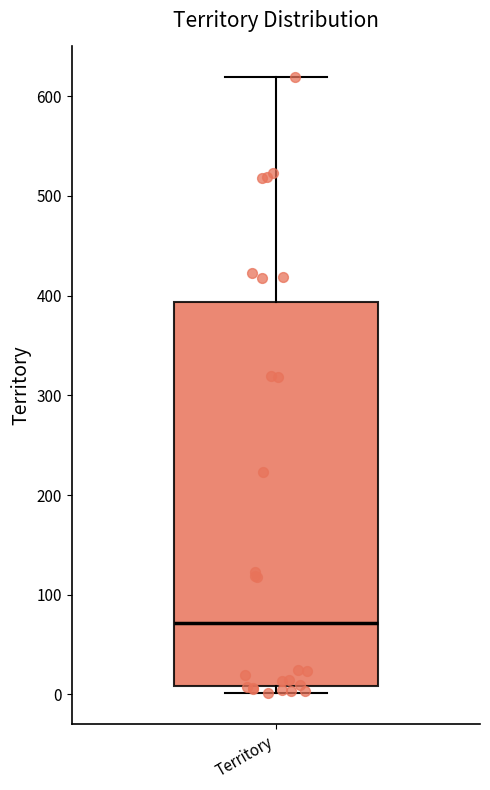

Read this box plot against the y-axis: the position of the median line, the range covered by the box, and the ends of both whiskers. The values are not printed on the chart, so give them approximately, as read against the axis.

median 70, box 10 to 390, whiskers 0 to 620